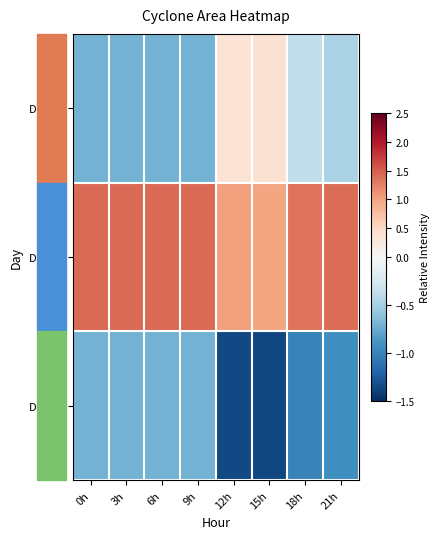

At which category is the sum across all series the highest?

15h